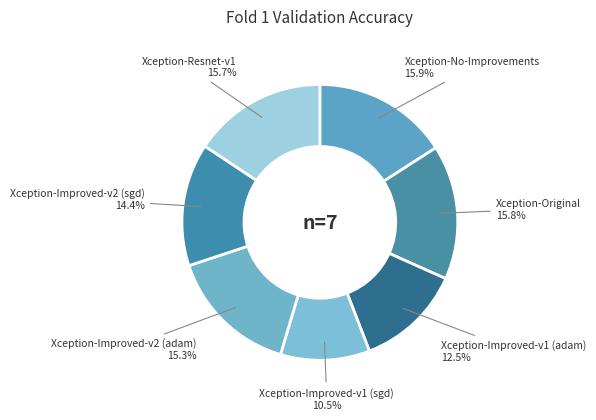

How many segments does this pie chart have?

7